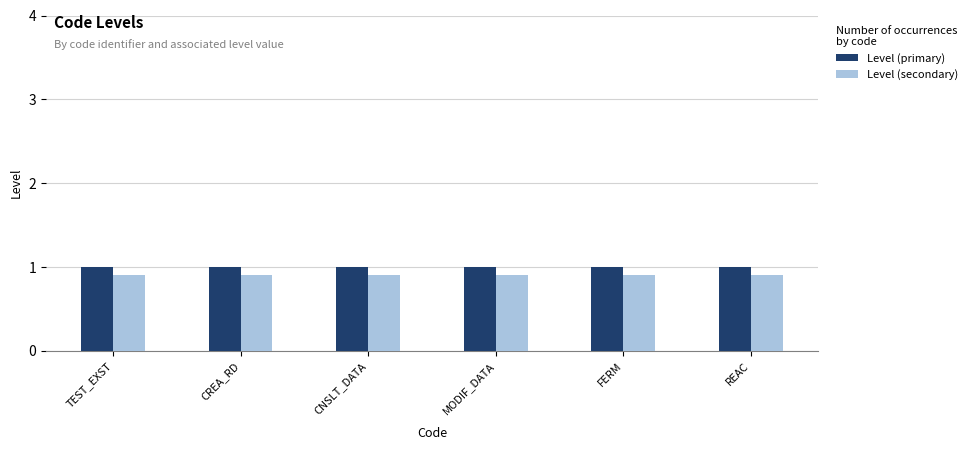

How many categories are shown in the chart?

6